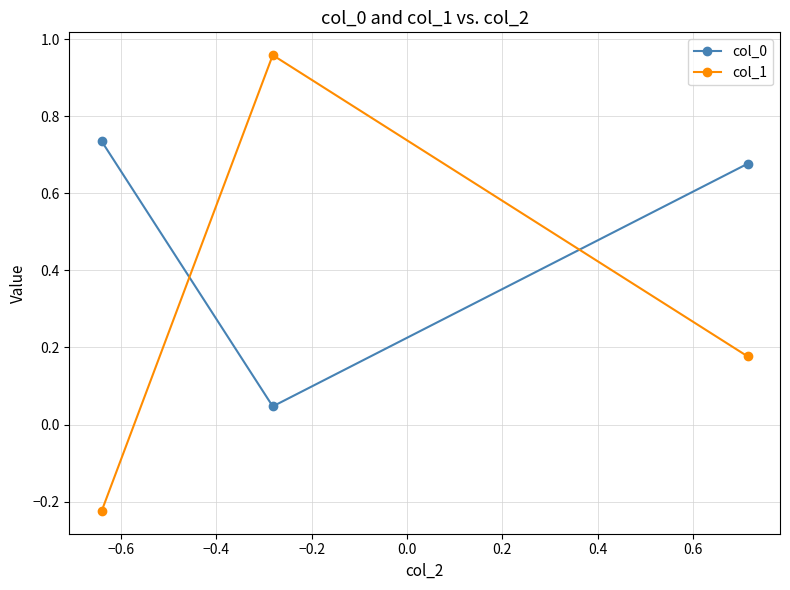

What is the sum of all col_1 values?

0.9